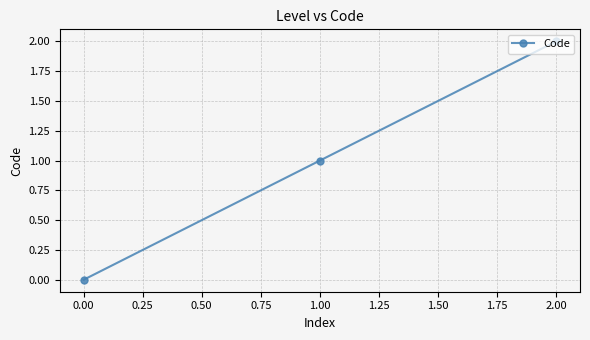

Is it true that the value at 0.00 is 1?

False